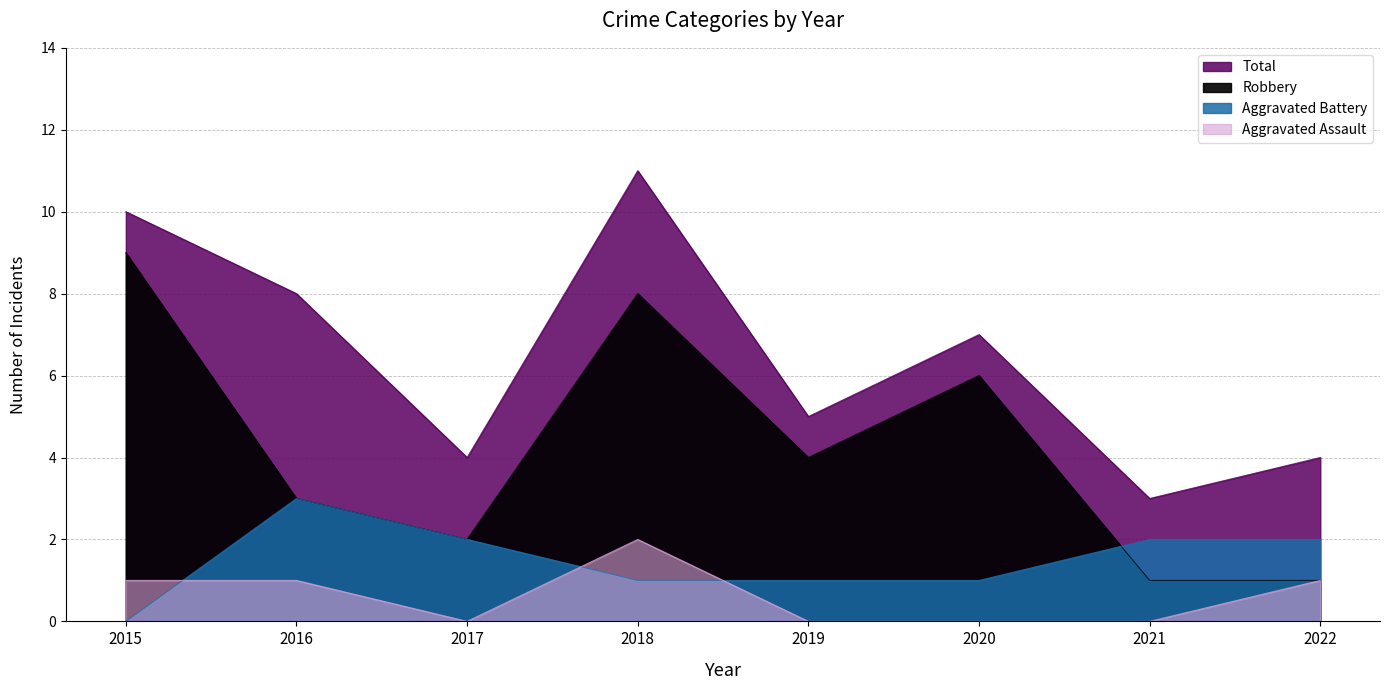

Which series has the largest range (max minus min)?

Robbery